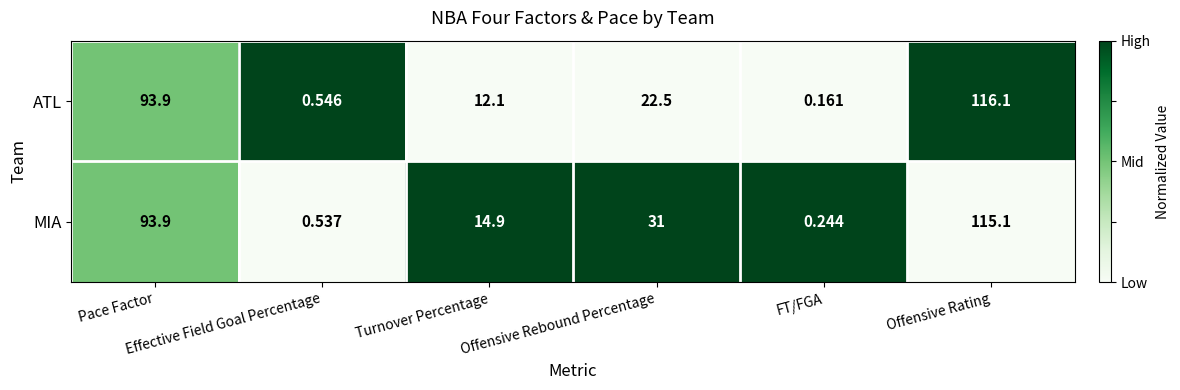

Which series has the widest spread of values?

ATL